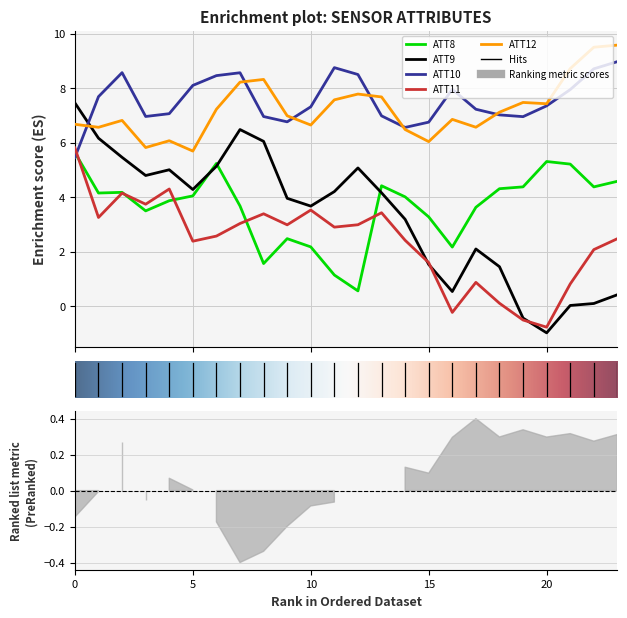

What is the average value of the ATT11 series?

2.4